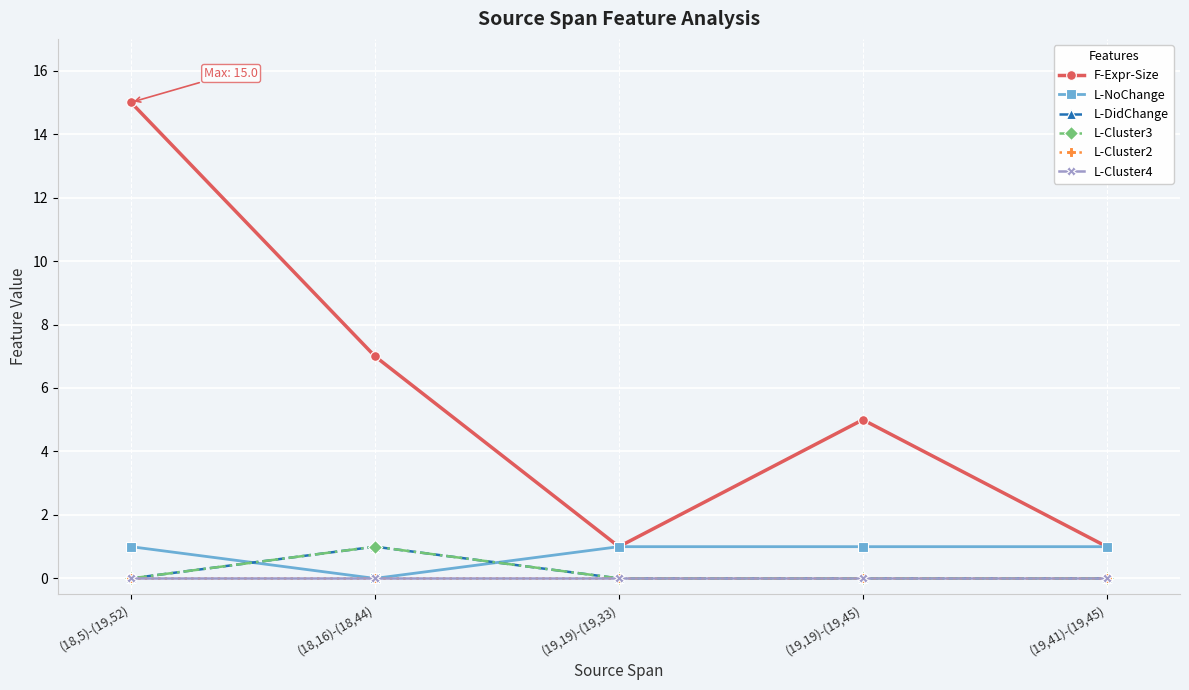

How many lines are shown in the chart?

6